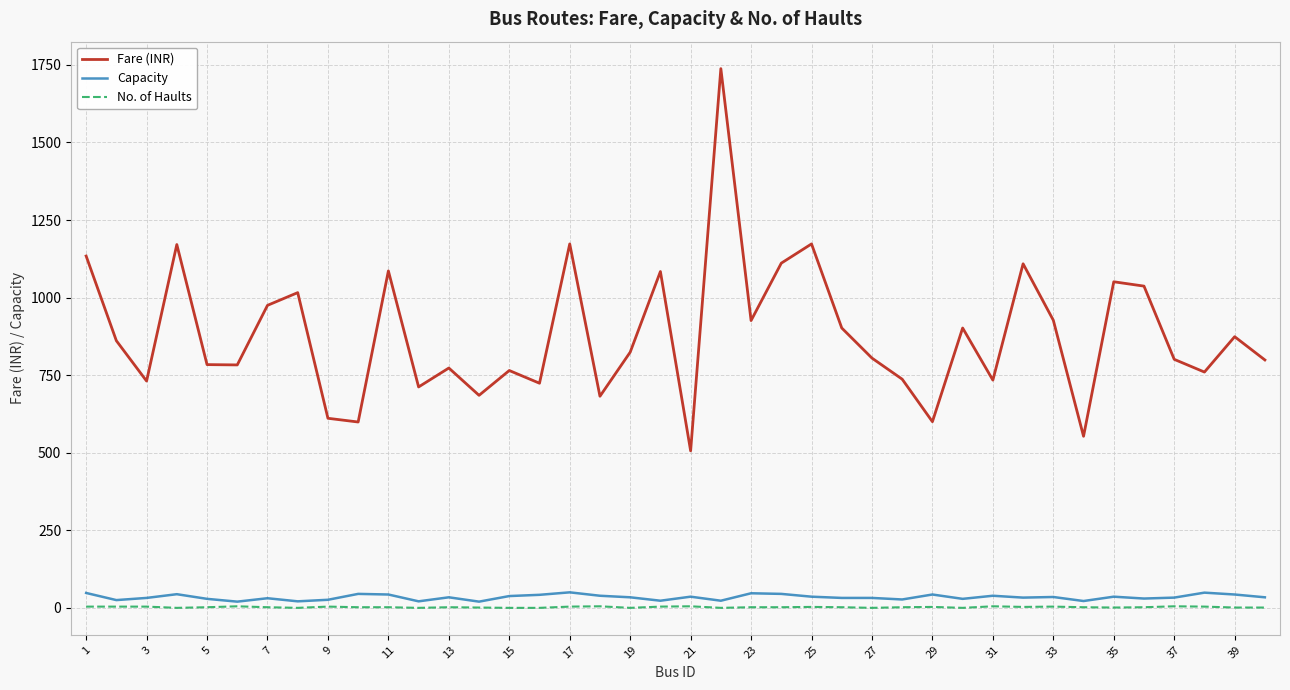

What is the minimum value for Fare (INR)?

506